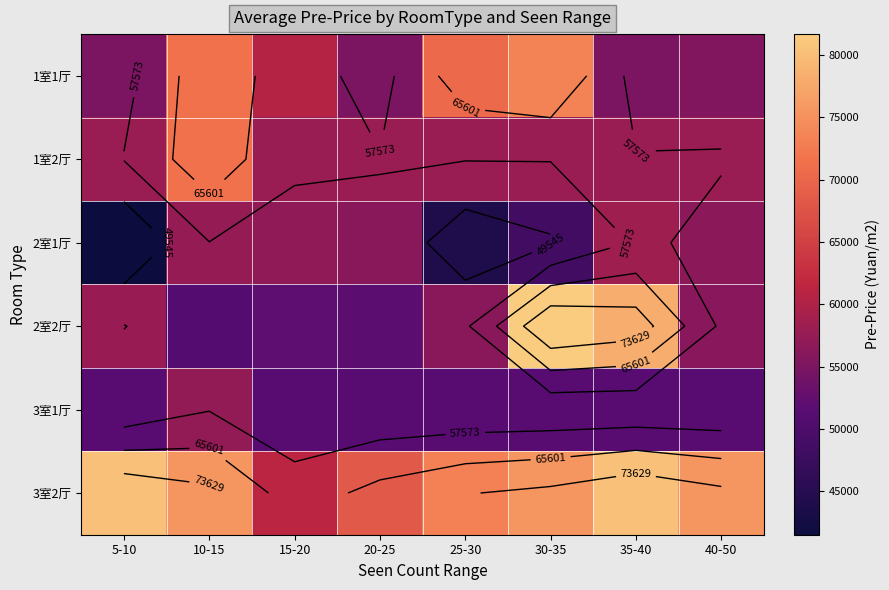

Read the 2室1厅 value at 5-10, to the nearest 100.

41500